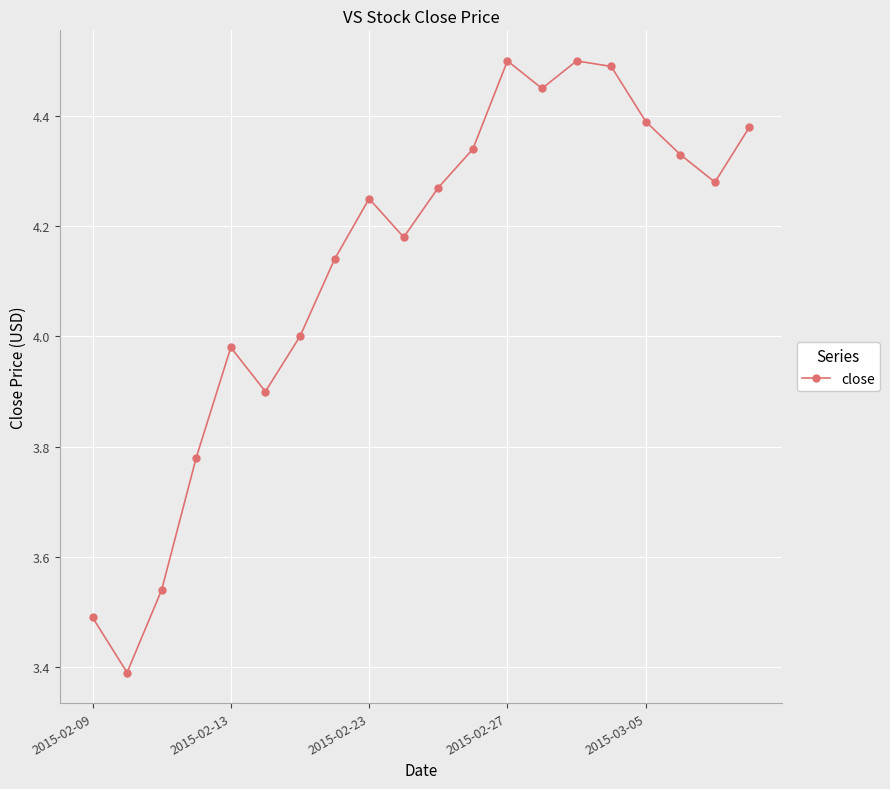

What is the difference between the maximum and minimum values?

1.1